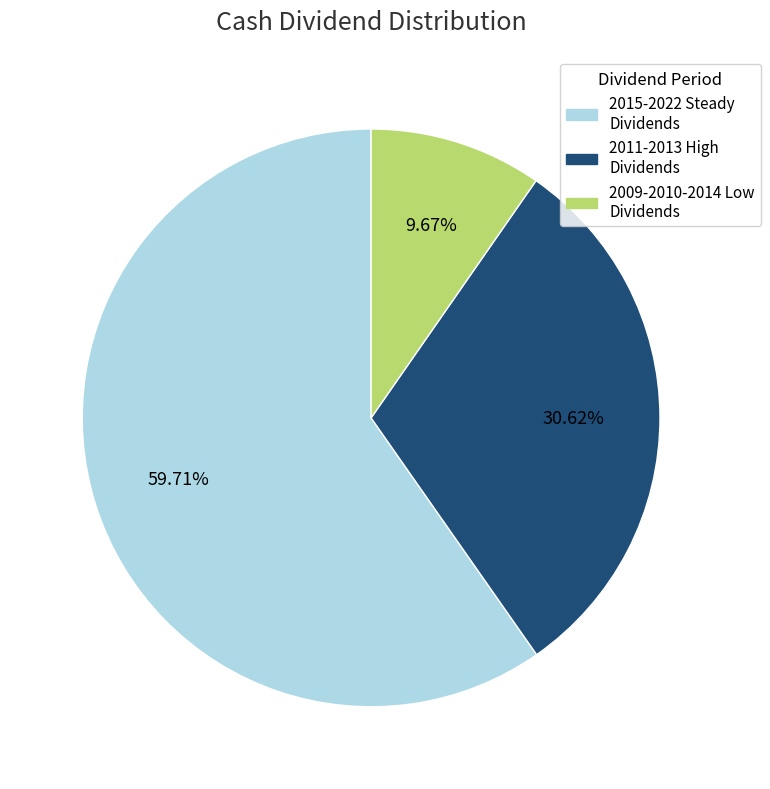

Count the number of slices in the pie.

3